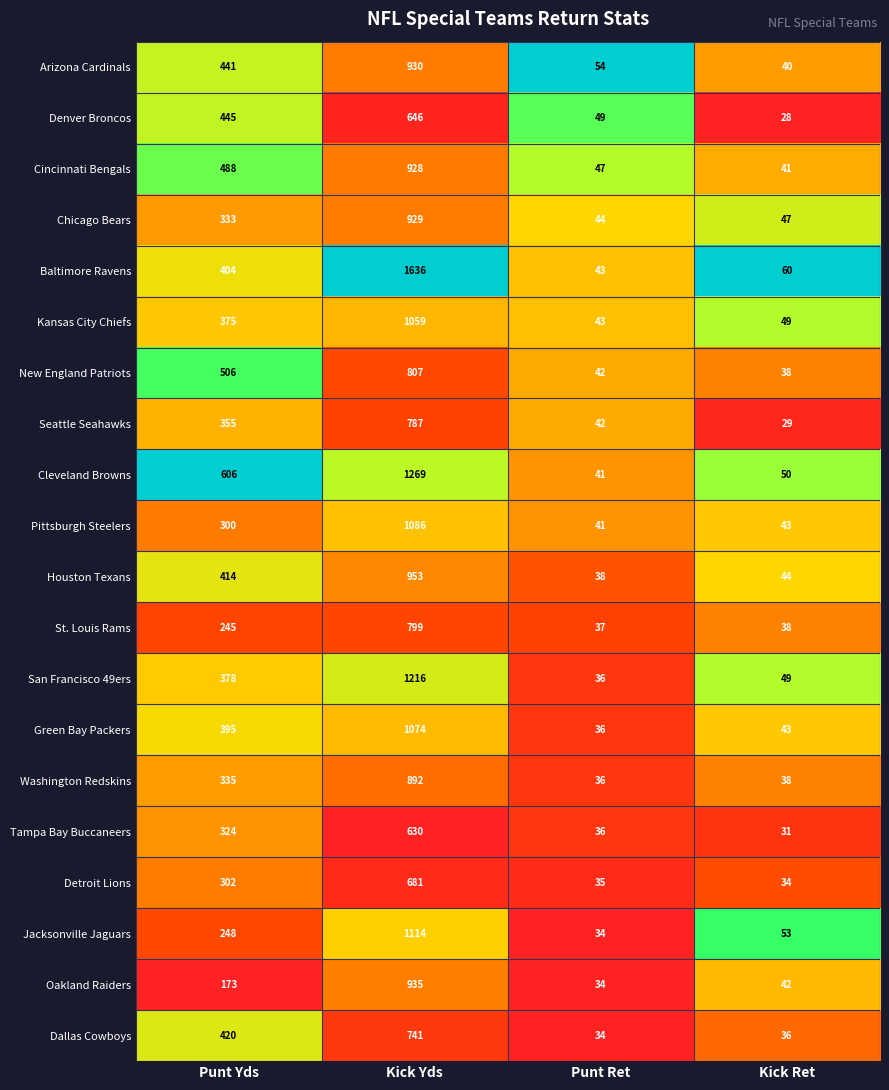

What is the spread (max minus min) of values at Kick Yds?

1006